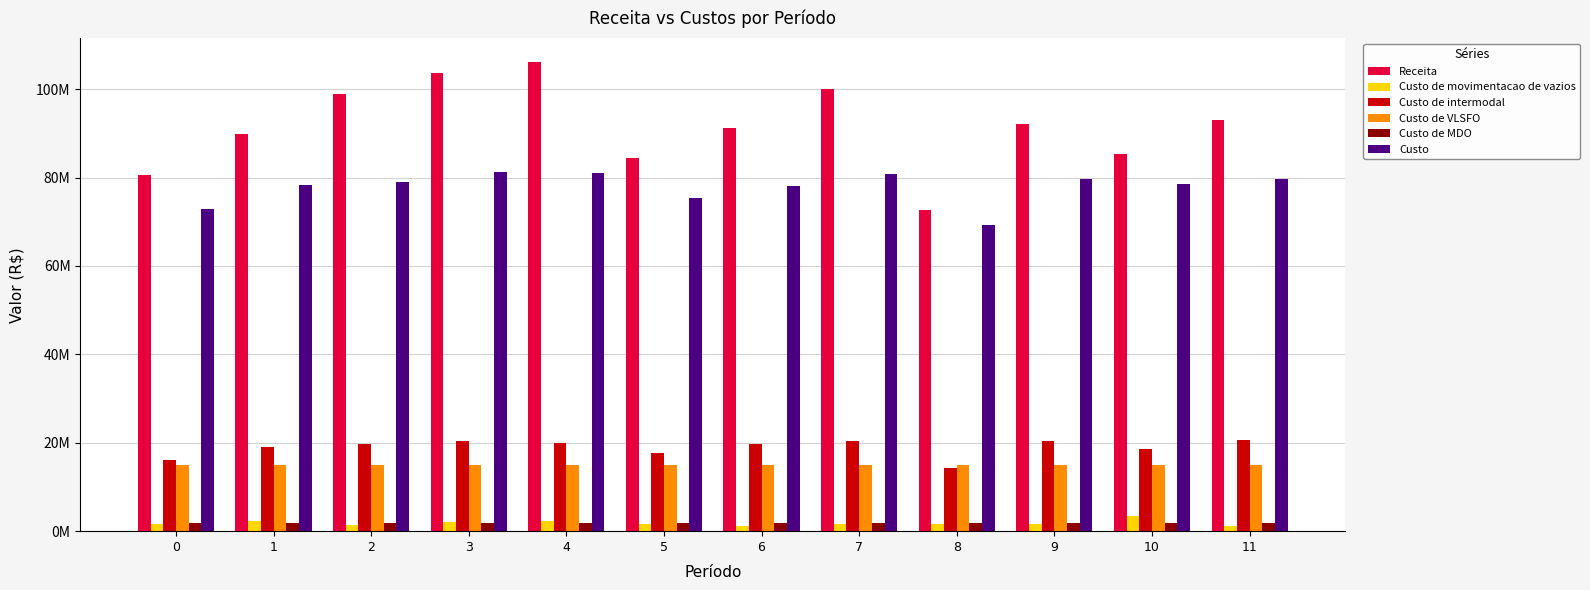

Which series has the widest spread of values?

Receita